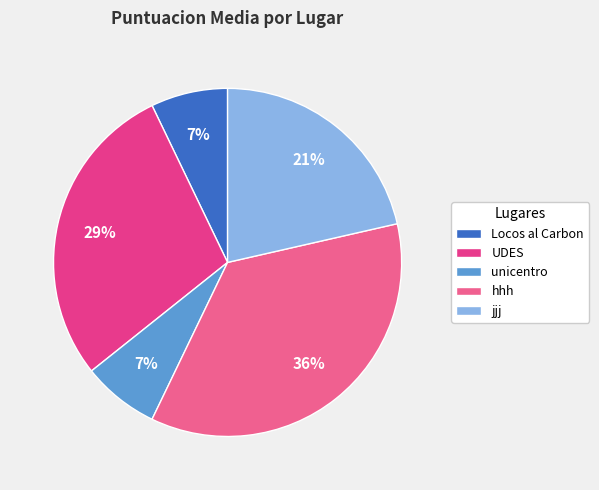

Which slice is the smallest?

Locos al Carbon